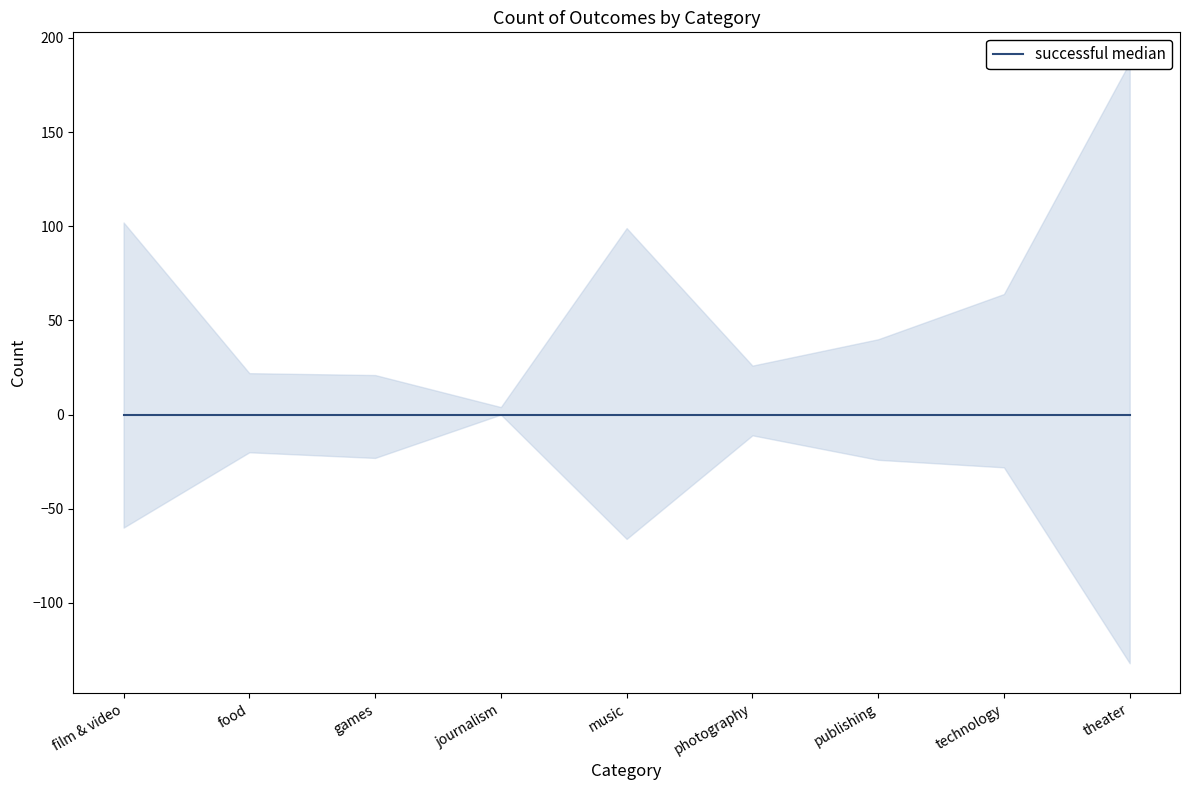

What is the label of the 8th point from the left?

technology